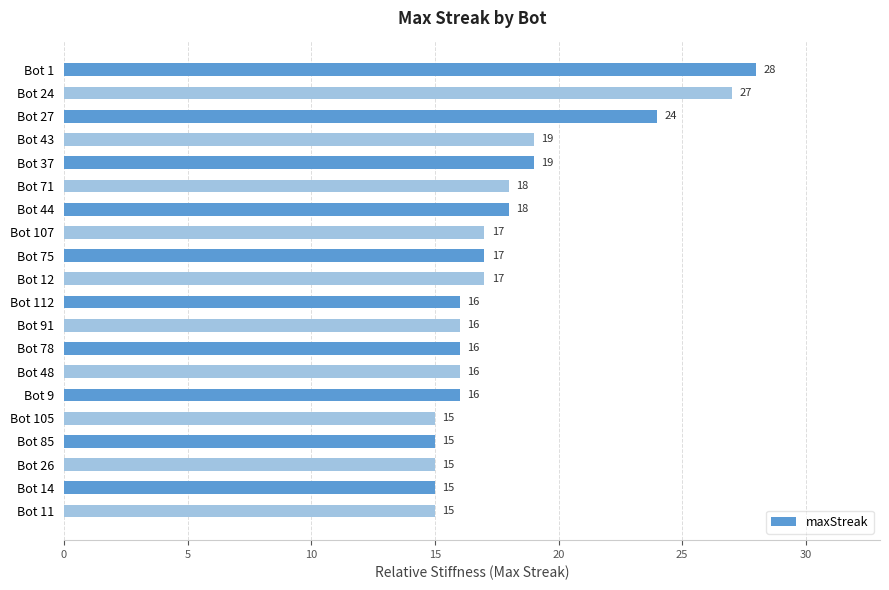

Reading top to bottom, transcribe all the data shown in this chart.

28	27	24	19	19	18	18	17	17	17	16	16	16	16	16	15	15	15	15	15